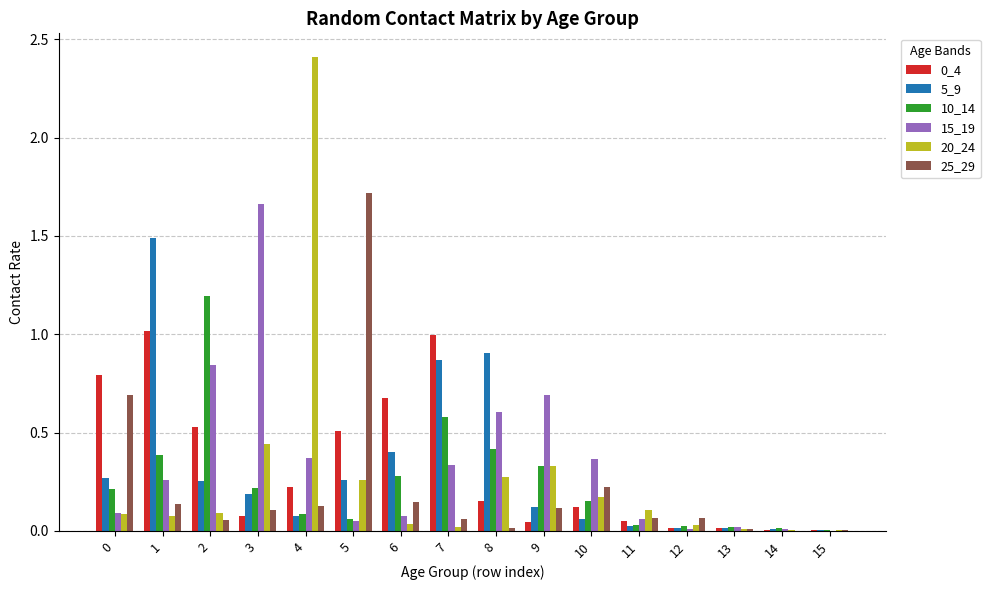

What is the sum of all 20_24 values?

4.3